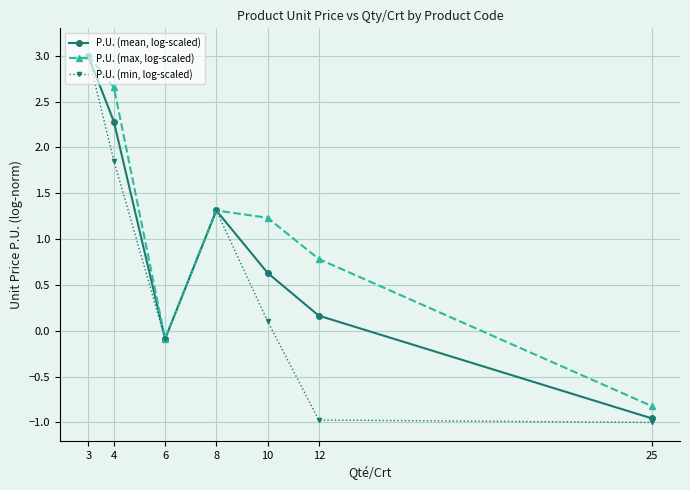

Where is the first local maximum for P.U. (min, log-scaled)?

8